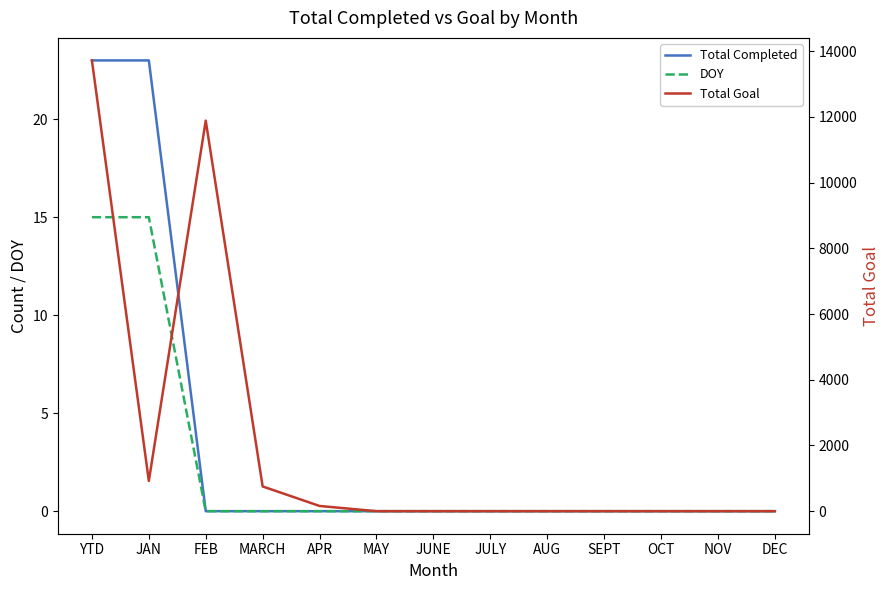

Reading right to left, extract all data points from this chart.

Total Completed: DEC=0	NOV=0	OCT=0	SEPT=0	AUG=0	JULY=0	JUNE=0	MAY=0	APR=0	MARCH=0	FEB=0	JAN=23	YTD=23
DOY: DEC=0	NOV=0	OCT=0	SEPT=0	AUG=0	JULY=0	JUNE=0	MAY=0	APR=0	MARCH=0	FEB=0	JAN=15	YTD=15
Total Goal: DEC=0	NOV=0	OCT=0	SEPT=0	AUG=0	JULY=0	JUNE=0	MAY=0	APR=159	MARCH=753	FEB=11888	JAN=921	YTD=13721